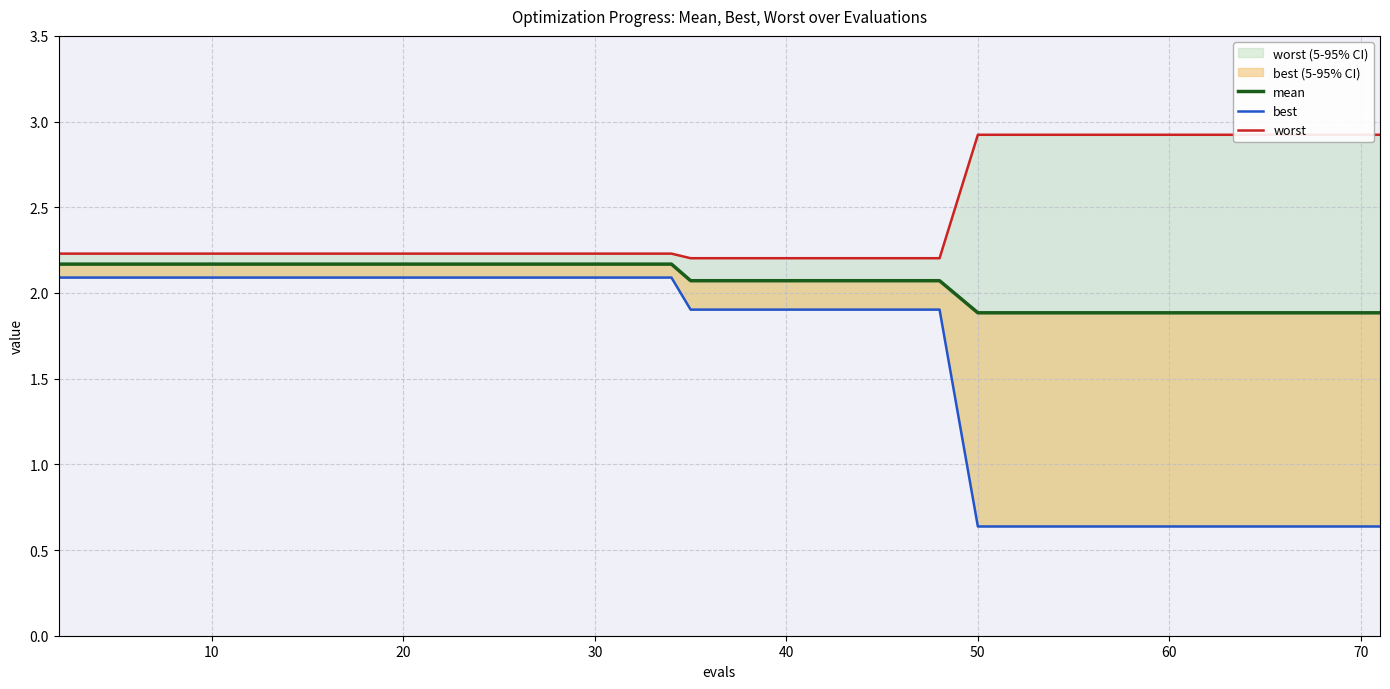

Is it true that mean equals 3.8 at 9?

False